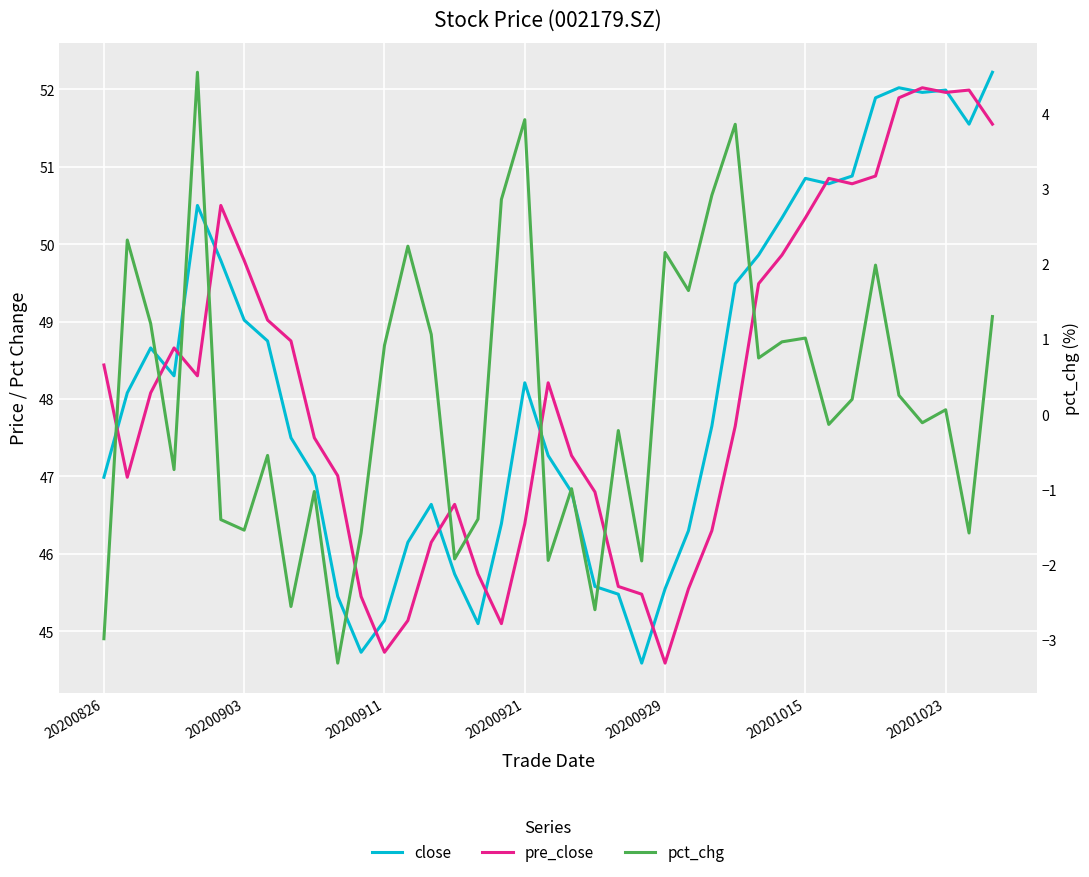

Reading right to left, transcribe all the data shown in this chart.

close: 52.2	51.5	52.0	52.0	52.0	51.9	50.9	50.8	50.9	50.3	49.9	49.5	47.6	46.3	45.5	44.6	45.5	45.6	46.8	47.3	48.2	46.4	45.1	45.7	46.6	46.1	45.1	44.7	45.5	47.0	47.5	48.8	49.0	49.8	50.5	48.3	48.7	48.1	47.0
pre_close: 51.5	52.0	52.0	52.0	51.9	50.9	50.8	50.9	50.3	49.9	49.5	47.6	46.3	45.5	44.6	45.5	45.6	46.8	47.3	48.2	46.4	45.1	45.7	46.6	46.1	45.1	44.7	45.5	47.0	47.5	48.8	49.0	49.8	50.5	48.3	48.7	48.1	47.0	48.4
pct_chg: 1.3	-1.6	0.1	-0.1	0.3	2.0	0.2	-0.1	1.0	1.0	0.7	3.9	2.9	1.6	2.2	-2.0	-0.2	-2.6	-1.0	-1.9	3.9	2.9	-1.4	-1.9	1.1	2.2	0.9	-1.6	-3.3	-1.0	-2.6	-0.6	-1.5	-1.4	4.6	-0.7	1.2	2.3	-3.0